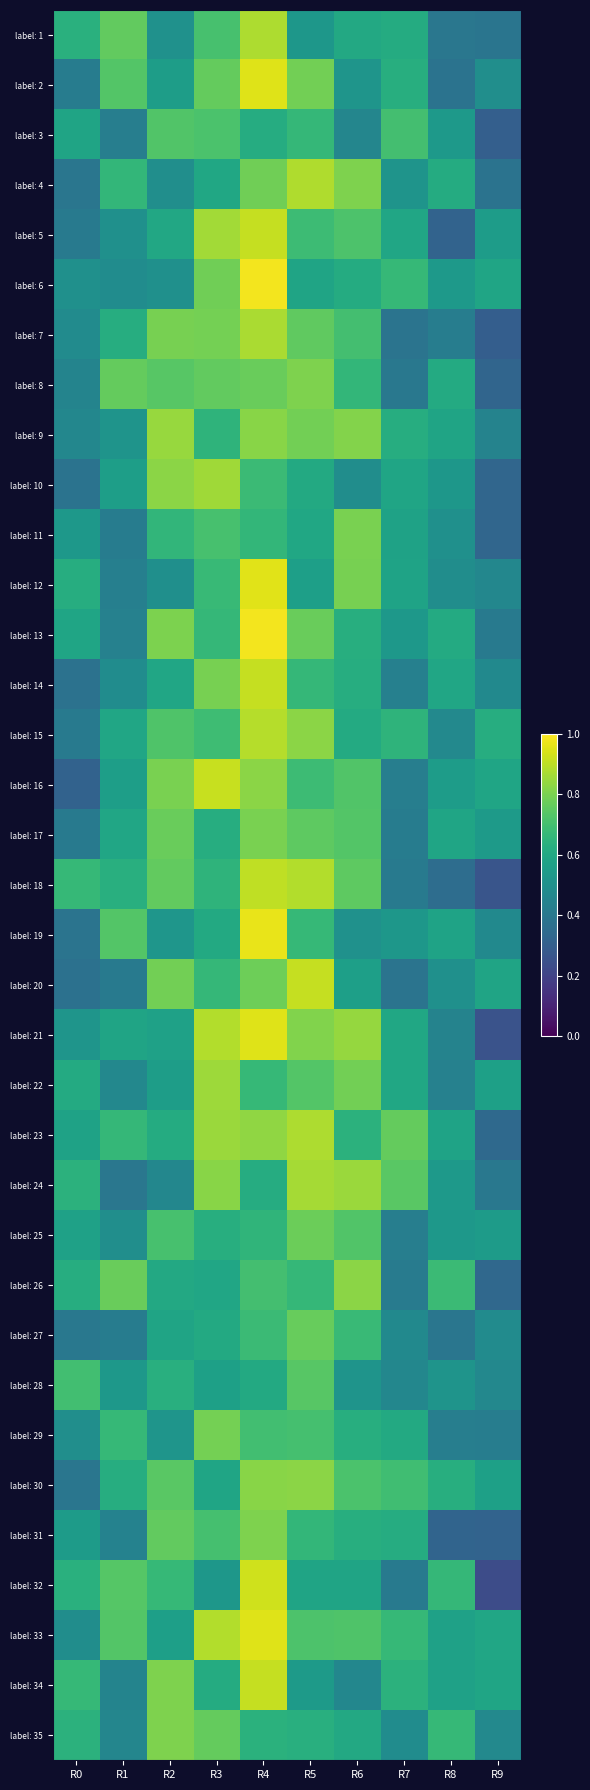

At how many categories does at least one series exceed 0?

10